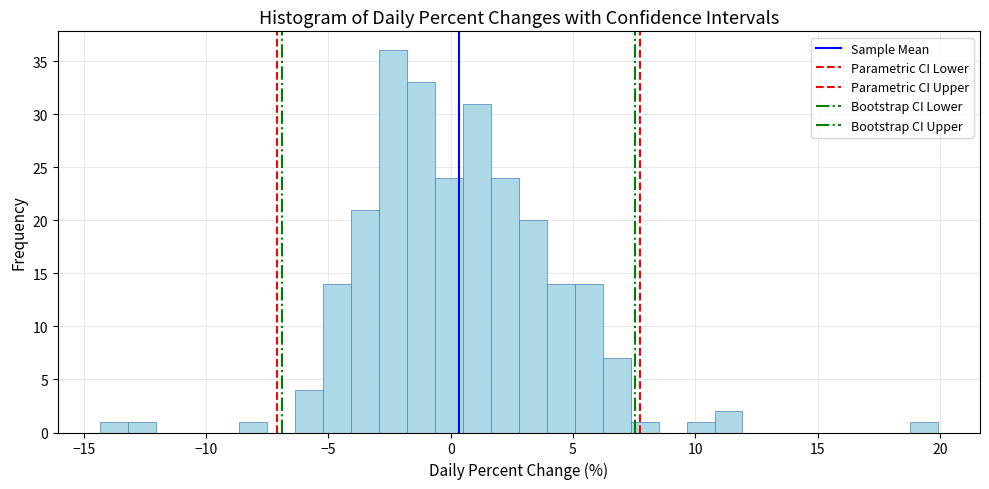

Around what value on the x-axis is the tallest bar? Give the approximate position of its centre, as read against the axis.

-2.5